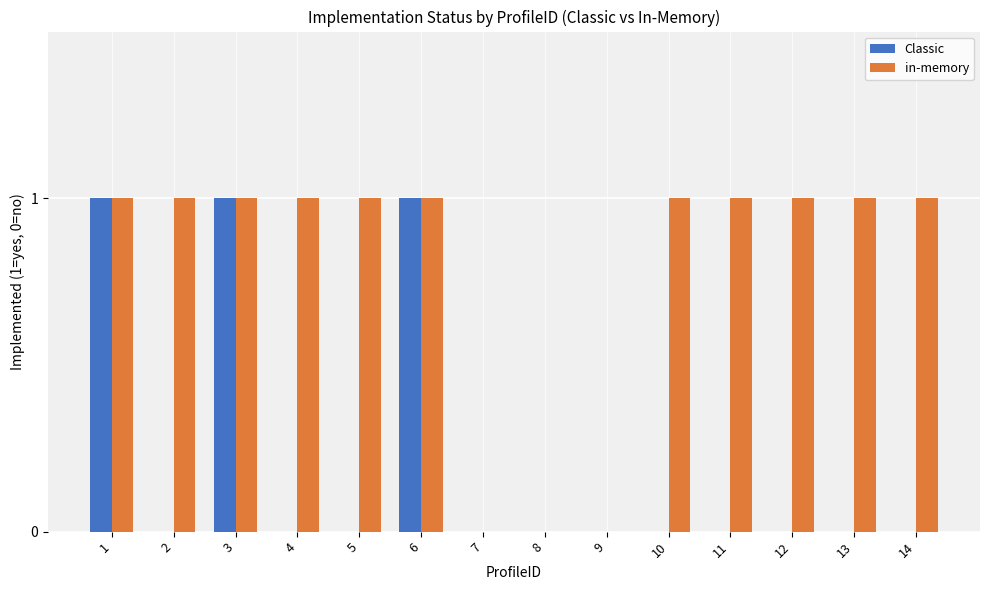

What is the sum of all in-memory values?

11